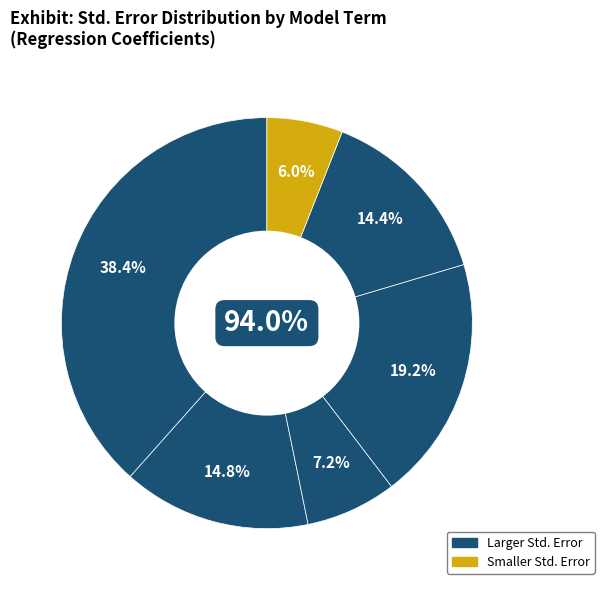

Is there a majority slice in this chart?

No